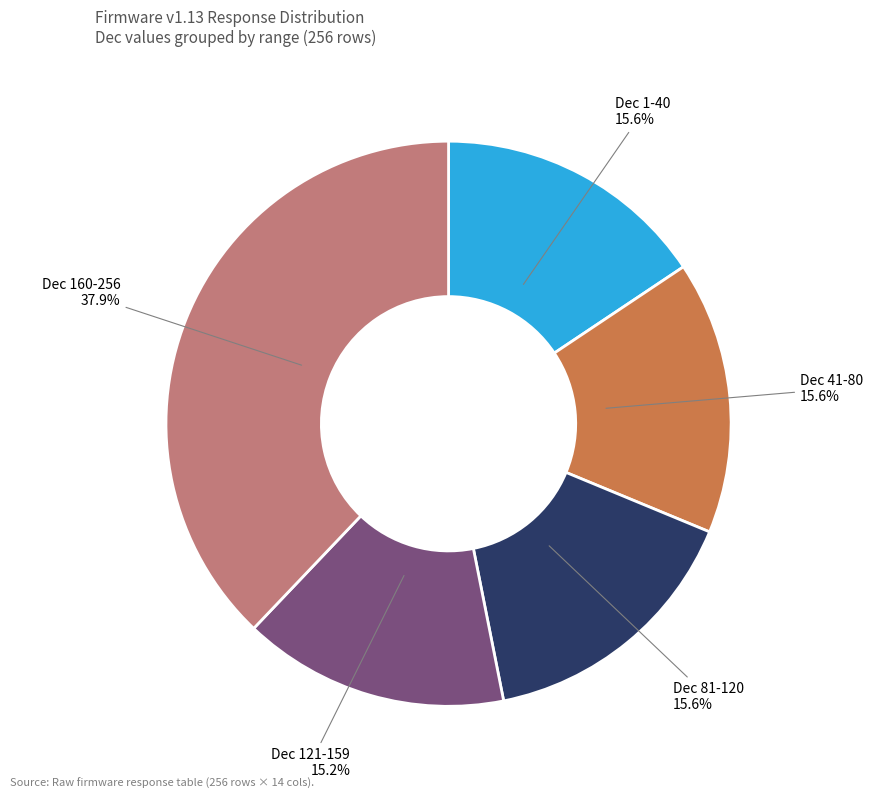

Between Dec 41-80 and Dec 160-256, which is larger?

Dec 160-256